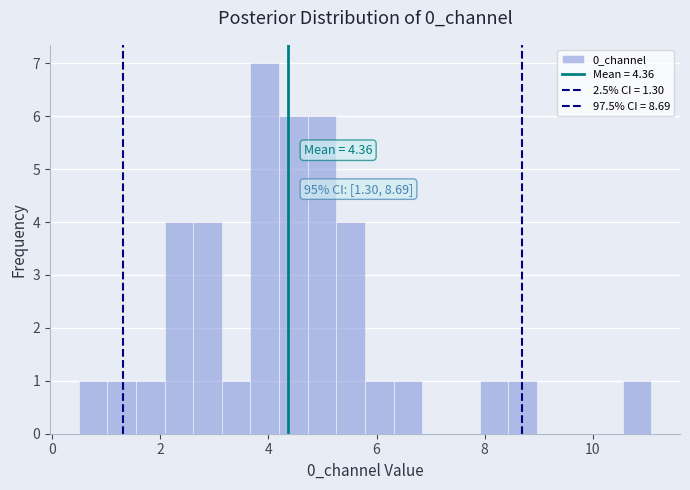

Read against the x-axis, roughly where is the centre of the tallest bar?

4.0